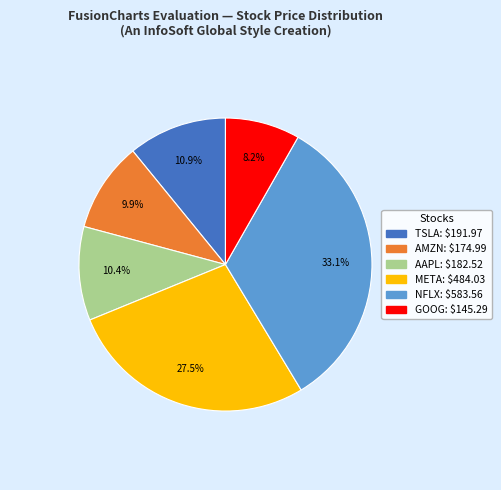

Is there a majority slice in this chart?

No